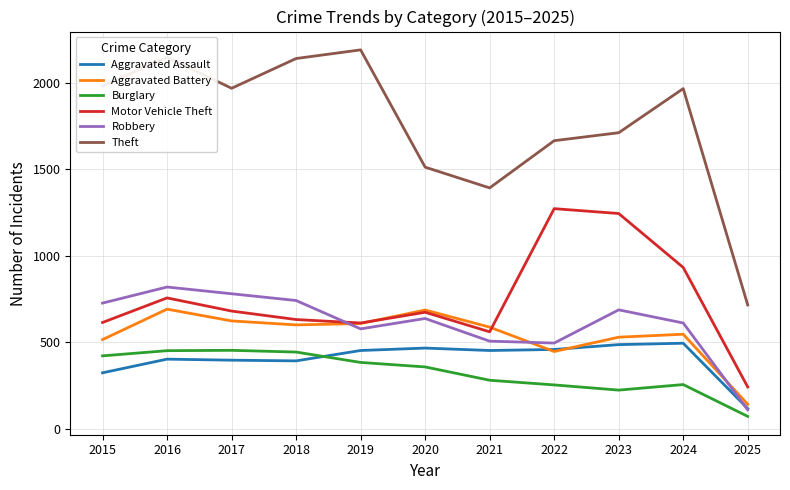

How many lines are shown in the chart?

6